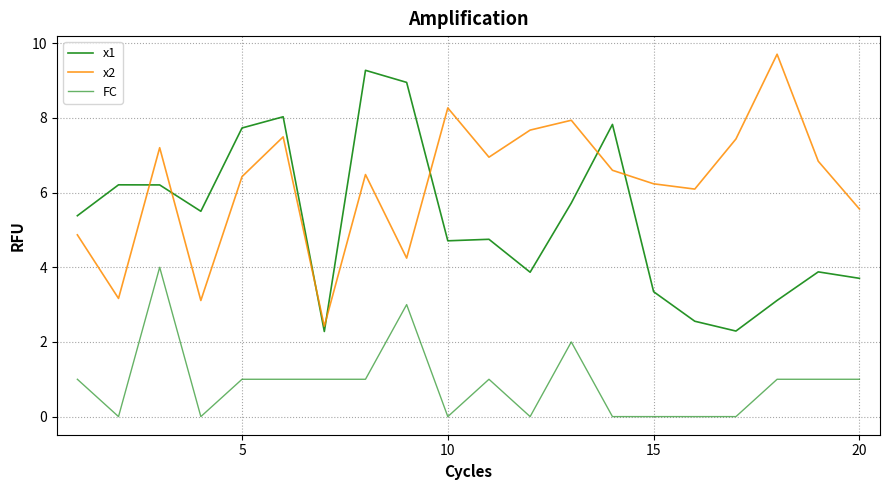

How many interior local valleys does the FC series have?

4